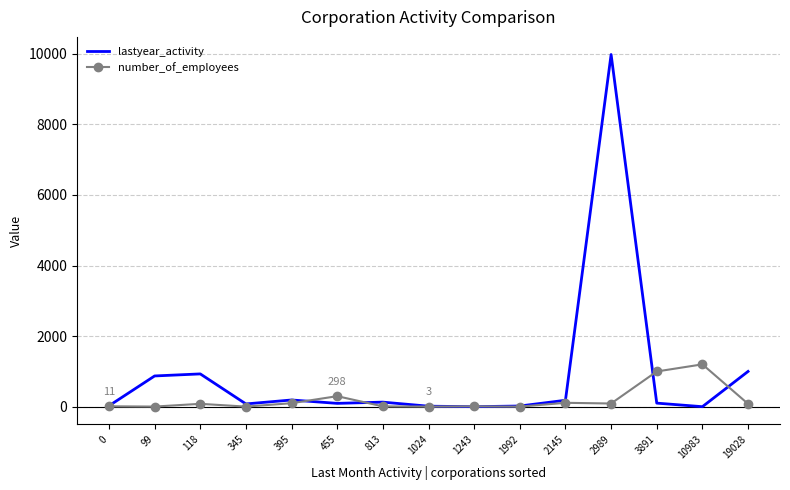

At which category is the sum across all series the highest?

2989